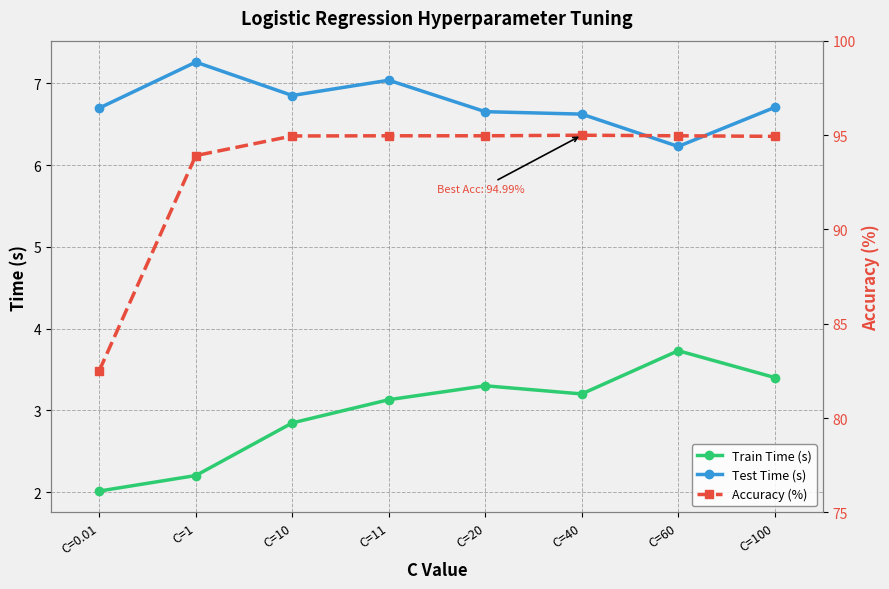

What is the greatest value displayed?

95.0